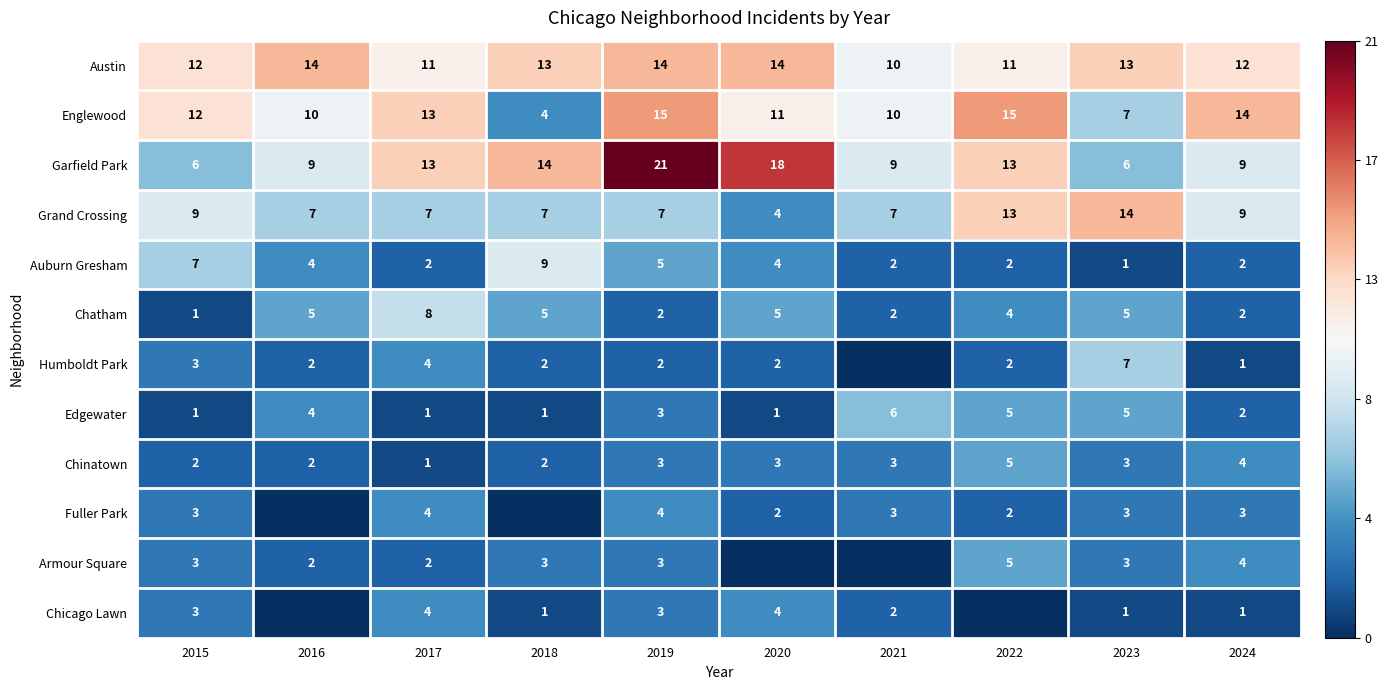

Is it true that Chinatown equals 1 at 2021?

False